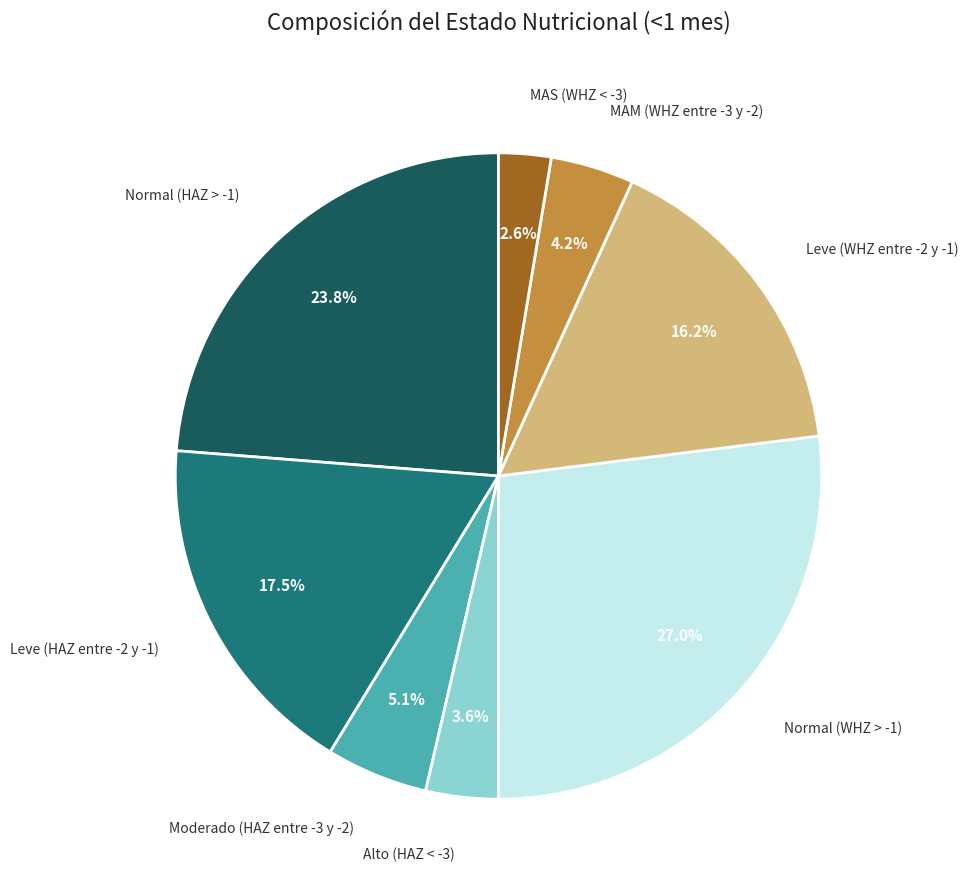

To the nearest percent, what percentage of the pie is Leve (WHZ entre -2 y -1)?

16%